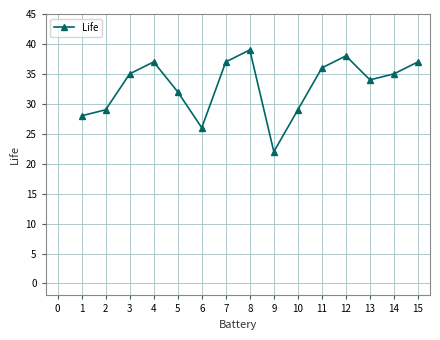

Approximately how many times larger is the value at 4 compared to 14?

1.1